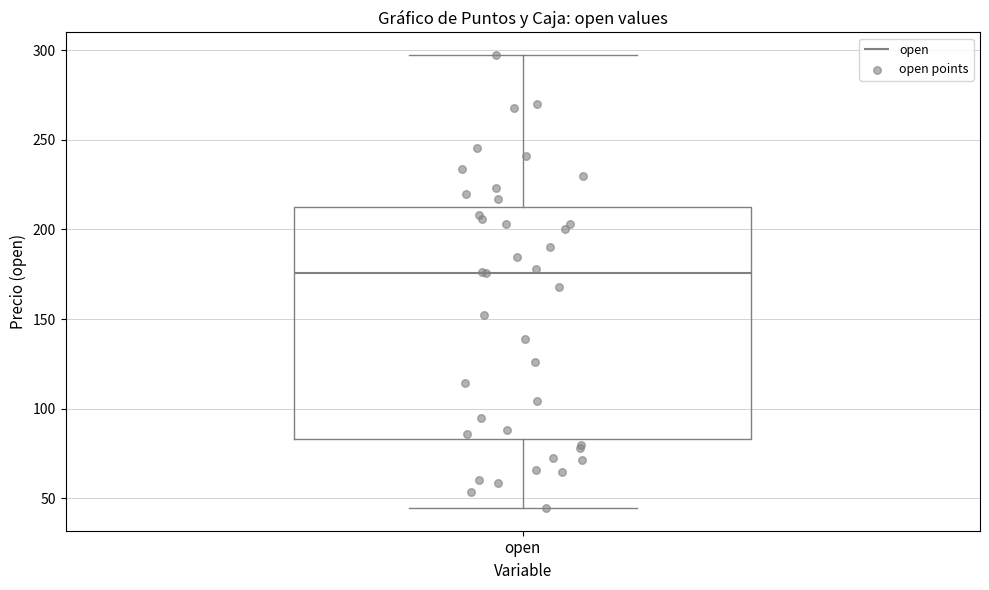

Read this box plot against the y-axis: the position of the median line, the range covered by the box, and the ends of both whiskers. The values are not printed on the chart, so give them approximately, as read against the axis.

median 175, box 85 to 210, whiskers 45 to 295